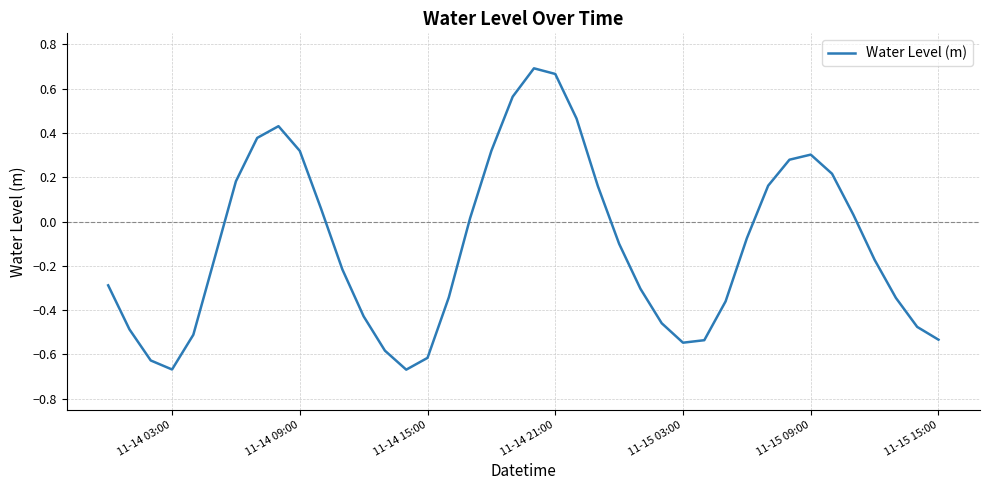

How many values are below 0?

23